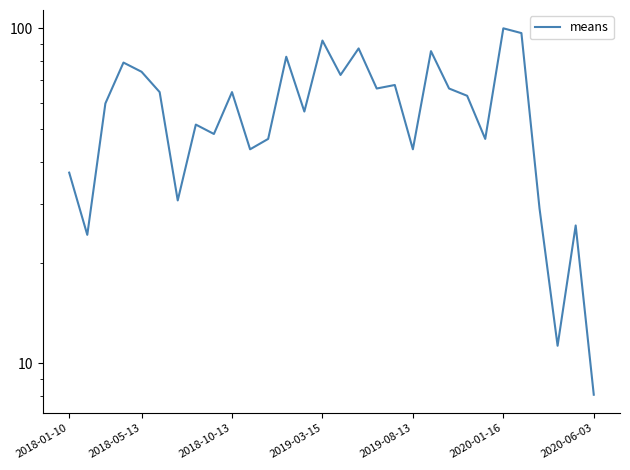

Is this an area chart (filled region under the line)?

No